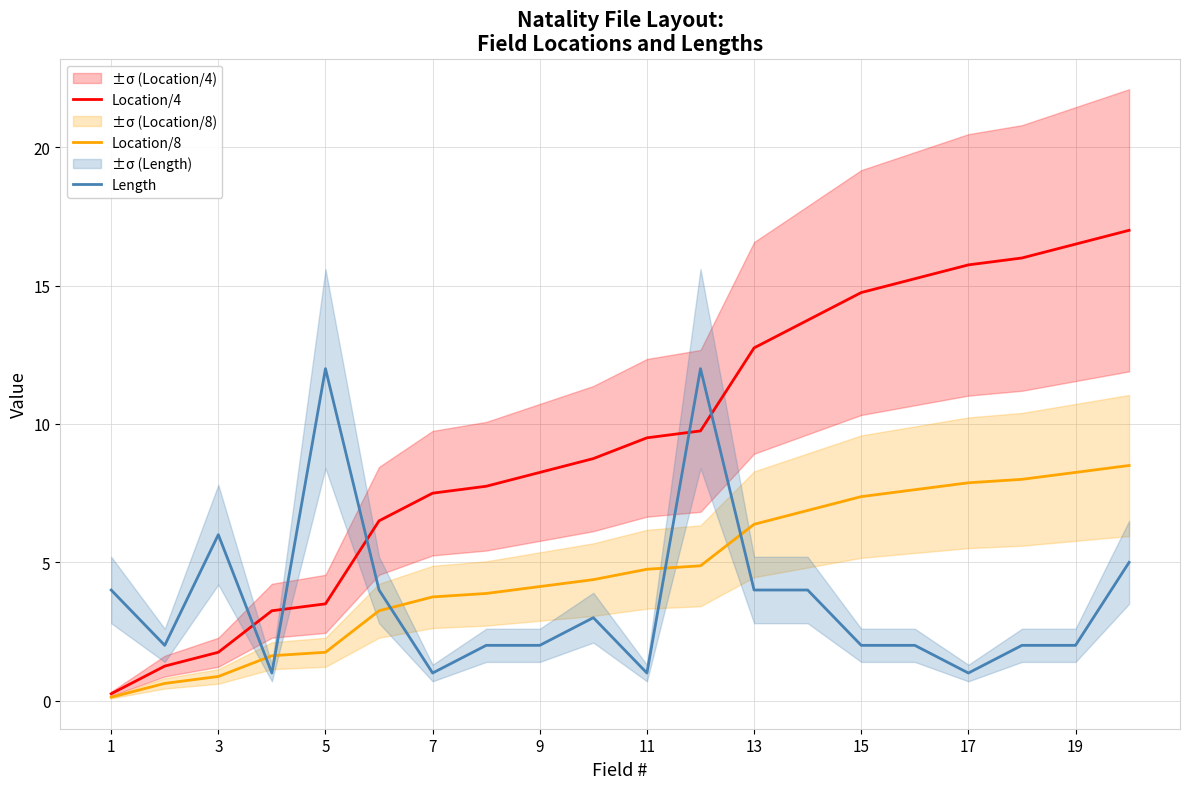

Reading right to left, transcribe all the data shown in this chart.

Location/4: 17.0	16.5	16.0	15.8	15.2	14.8	13.8	12.8	9.8	9.5	8.8	8.2	7.8	7.5	6.5	3.5	3.2	1.8	1.2	0.2
Location/8: 8.5	8.2	8.0	7.9	7.6	7.4	6.9	6.4	4.9	4.8	4.4	4.1	3.9	3.8	3.2	1.8	1.6	0.9	0.6	0.1
Length: 5.0	2.0	2.0	1.0	2.0	2.0	4.0	4.0	12.0	1.0	3.0	2.0	2.0	1.0	4.0	12.0	1.0	6.0	2.0	4.0